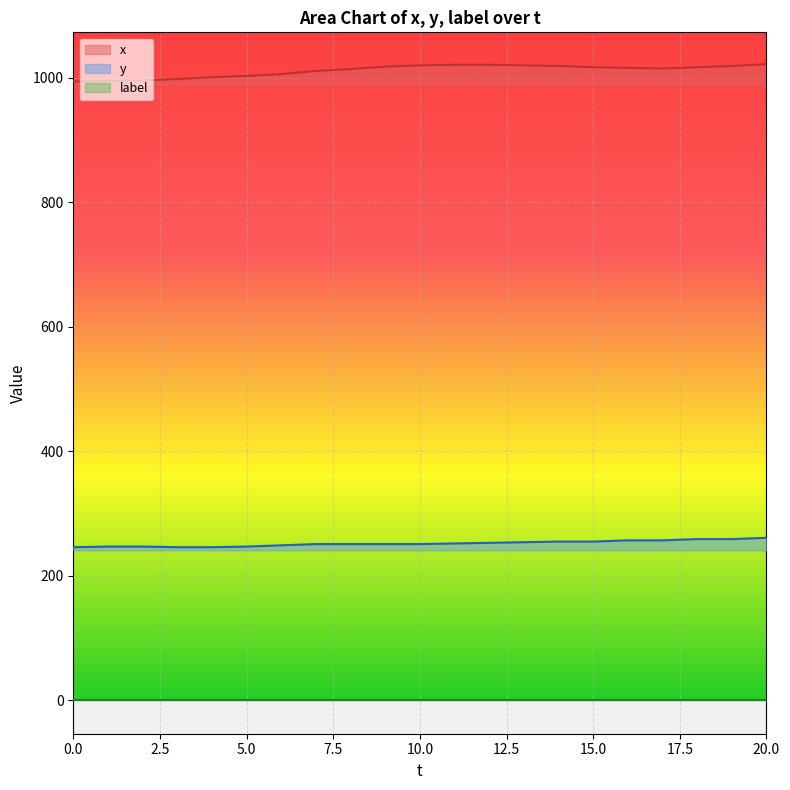

Which series has the widest spread of values?

x